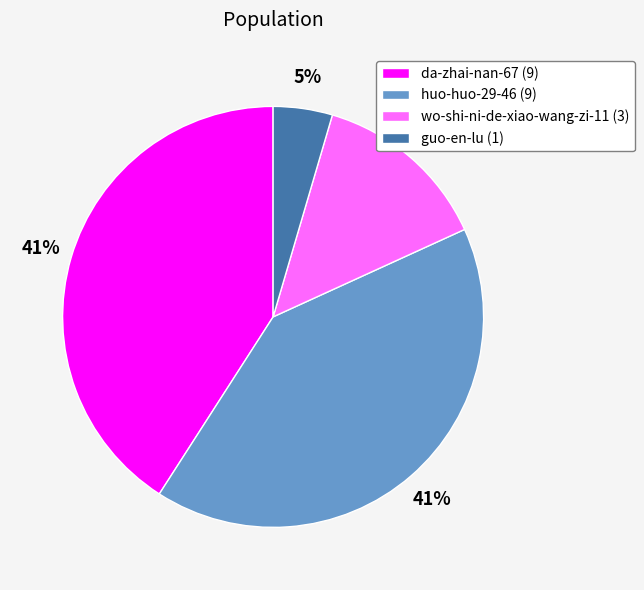

What is the smallest slice in the pie chart?

guo-en-lu